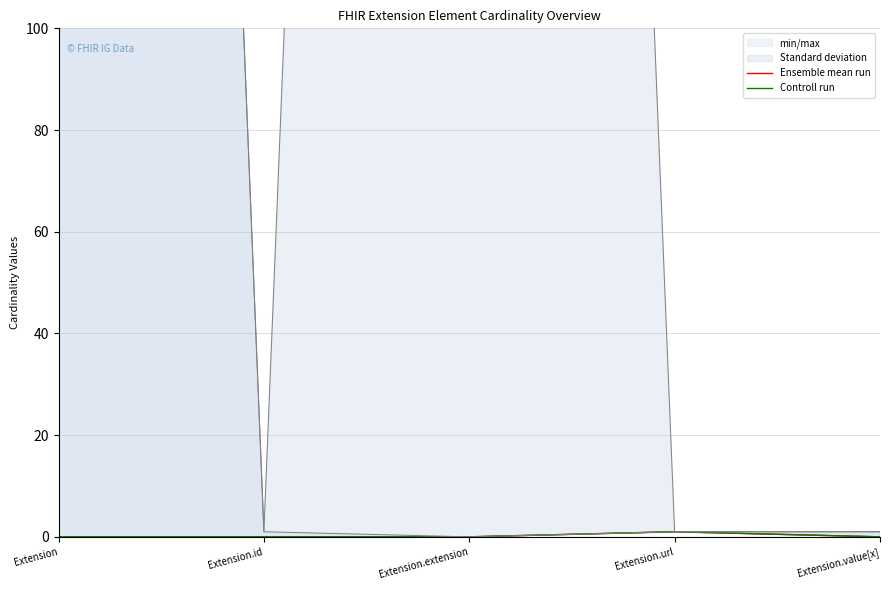

Reading left to right, what are all the values shown in this chart?

Ensemble mean run: 0	0	0	1	0
Controll run: 0	0	0	1	0